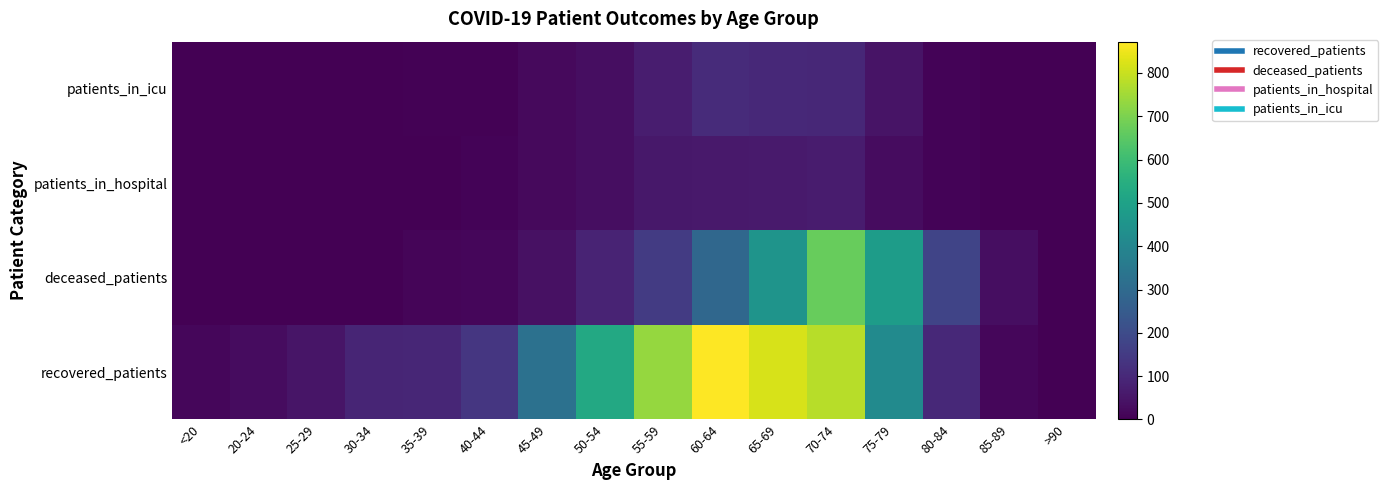

Reading left to right, extract all data points from this chart.

recovered_patients: <20=14	20-24=28	25-29=51	30-34=89	35-39=92	40-44=139	45-49=324	50-54=527	55-59=735	60-64=872	65-69=819	70-74=779	75-79=418	80-84=100	85-89=15	>90=3
deceased_patients: <20=2	20-24=0	25-29=3	30-34=3	35-39=11	40-44=16	45-49=40	50-54=88	55-59=153	60-64=291	65-69=451	70-74=671	75-79=483	80-84=180	85-89=31	>90=2
patients_in_hospital: <20=1	20-24=3	25-29=1	30-34=2	35-39=1	40-44=8	45-49=22	50-54=34	55-59=57	60-64=58	65-69=64	70-74=66	75-79=29	80-84=8	85-89=1	>90=0
patients_in_icu: <20=0	20-24=0	25-29=3	30-34=2	35-39=4	40-44=5	45-49=21	50-54=34	55-59=69	60-64=107	65-69=99	70-74=97	75-79=45	80-84=8	85-89=0	>90=0